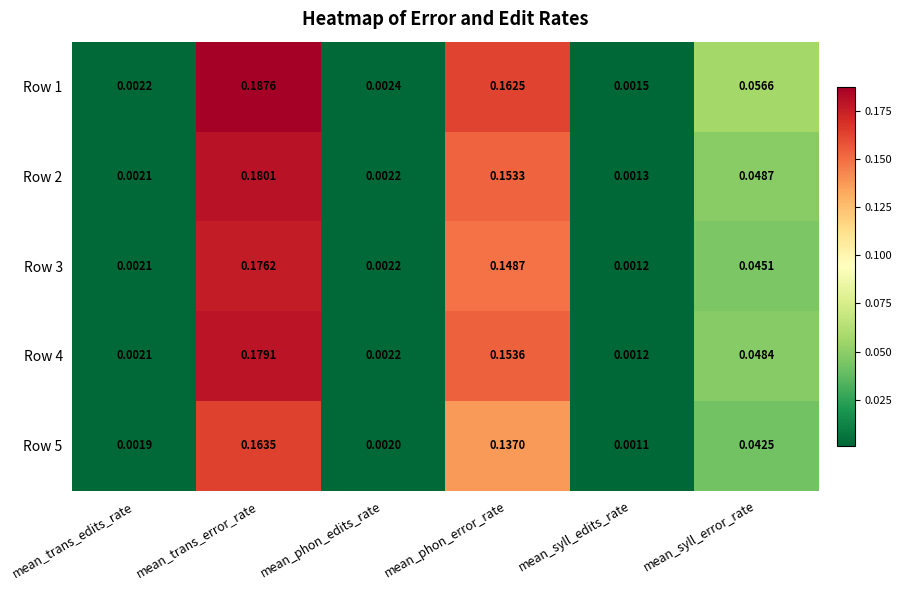

Is the value of Row 4 at mean_syll_error_rate greater than the value of Row 5 at mean_syll_edits_rate?

Yes